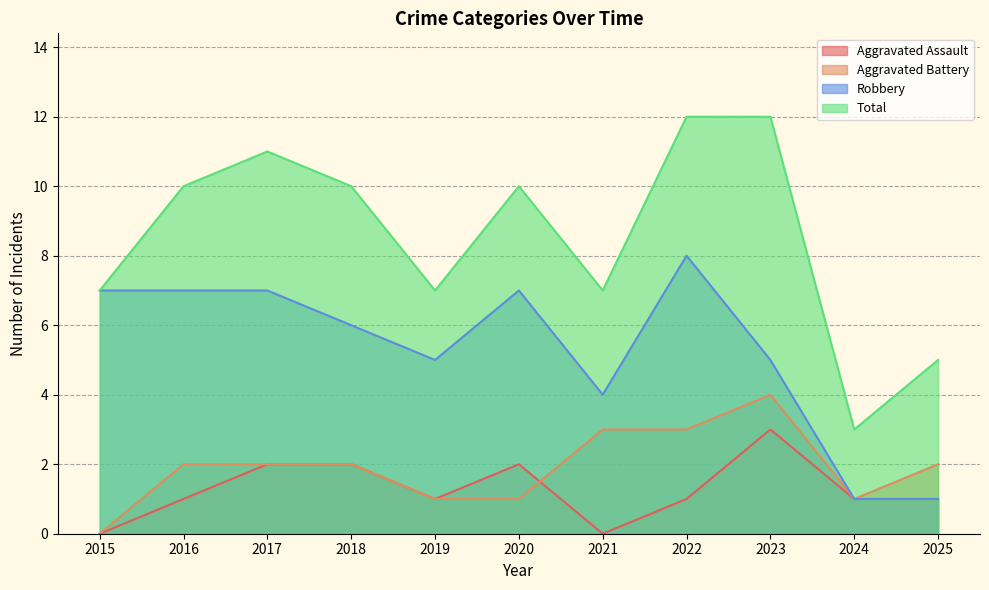

What is the sum of all Total values?

94